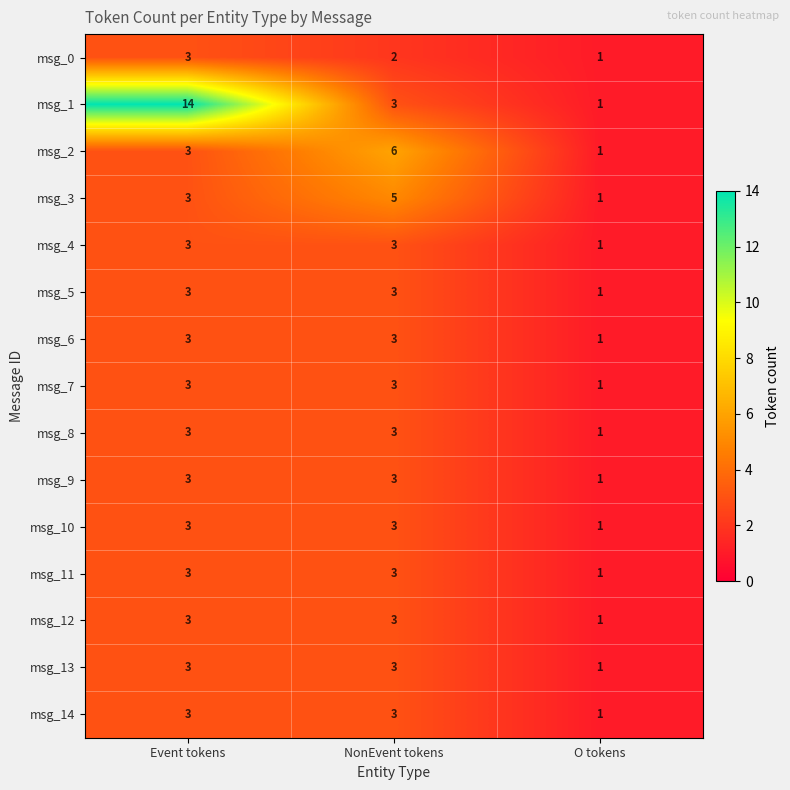

Which label corresponds to the largest value in the chart?

Event tokens